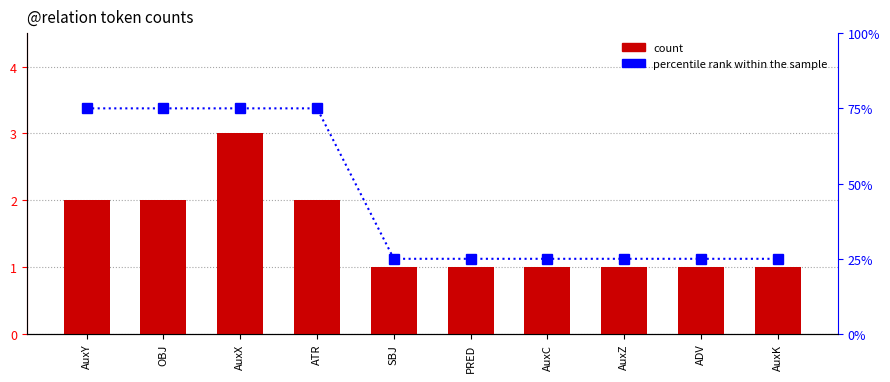

Which series has the largest total across all categories?

percentile rank within the sample